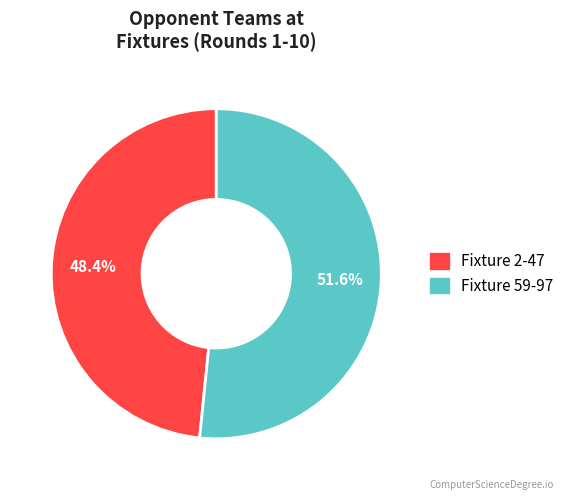

Is there any slice that represents more than half of the pie?

Yes